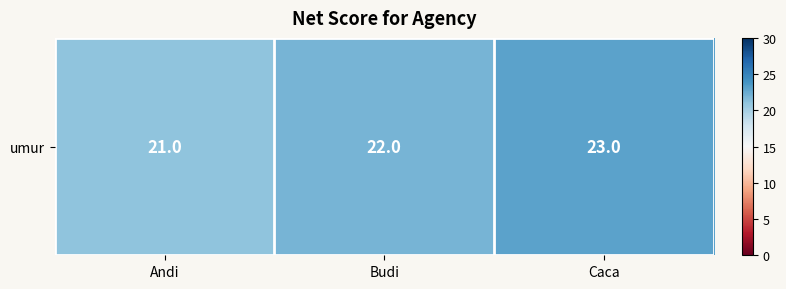

How many data points are less than 22?

1